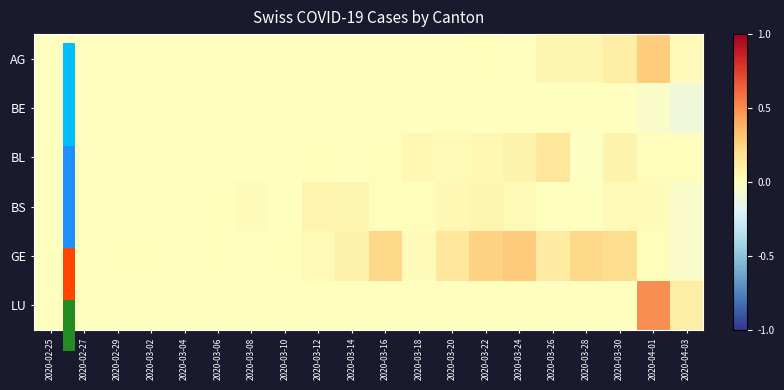

What is the smallest value displayed?

-0.1